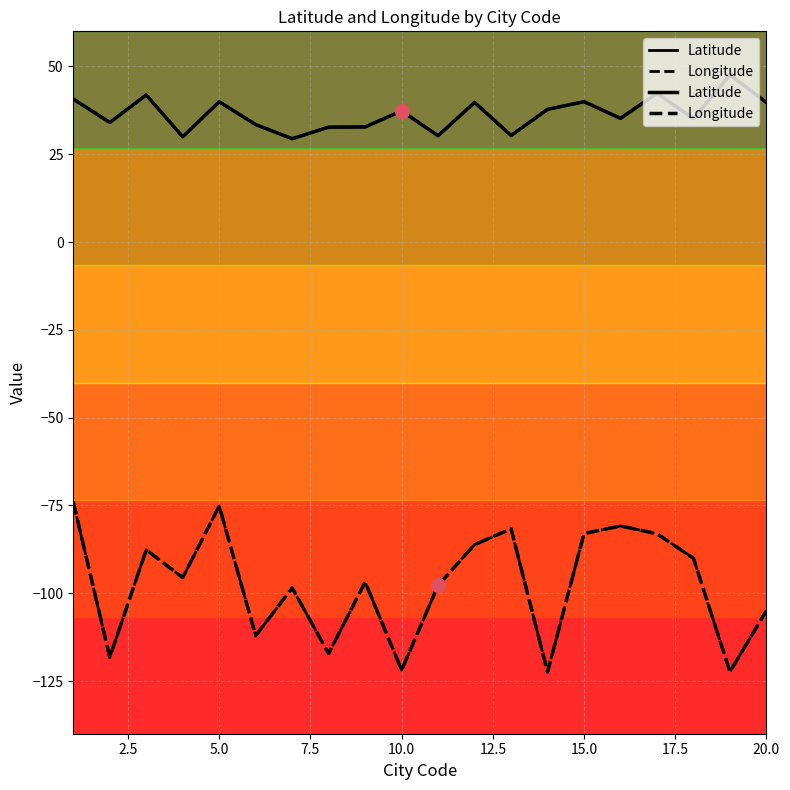

What are all the series names shown in the legend?

Latitude, Longitude